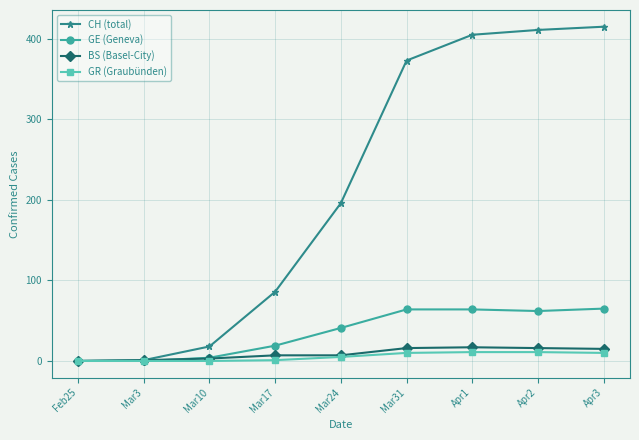

Count the number of data series in this chart.

4